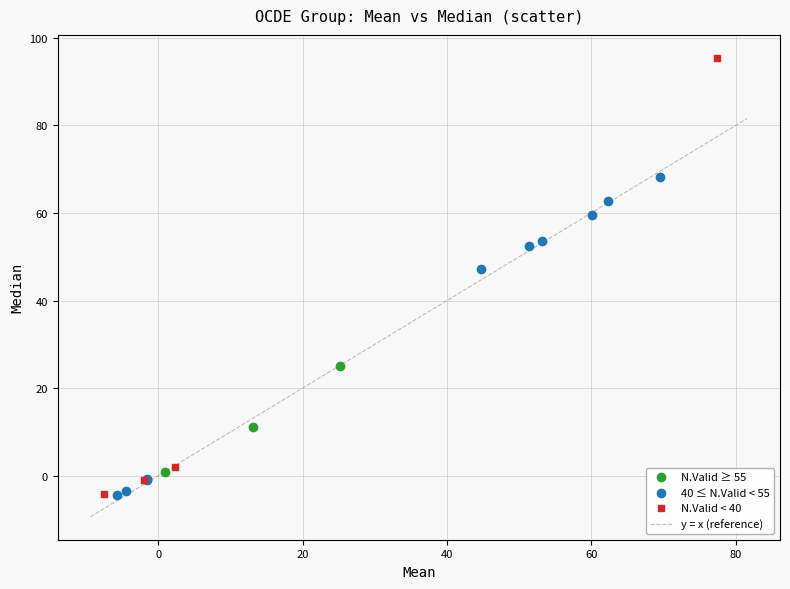

Which series contains the highest Y value?

N.Valid < 40